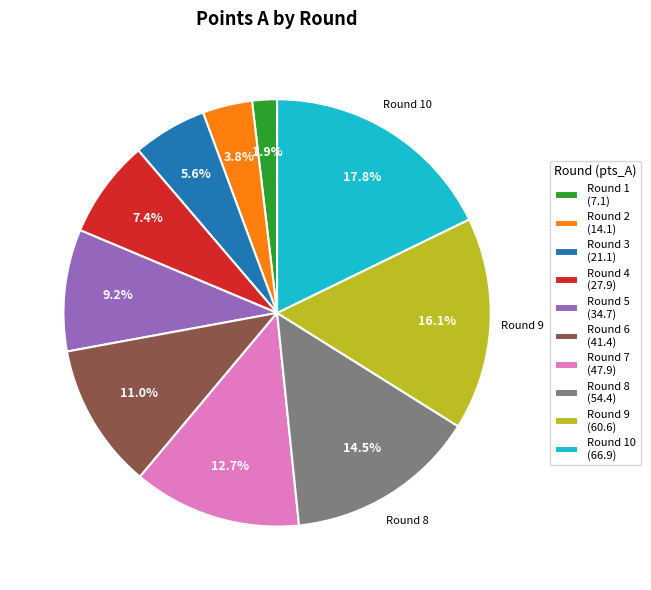

Is there any slice that represents more than half of the pie?

No